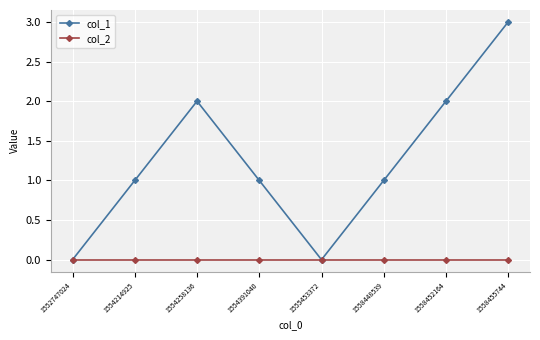

Is it true that col_1 equals 1 at 1554391040?

True